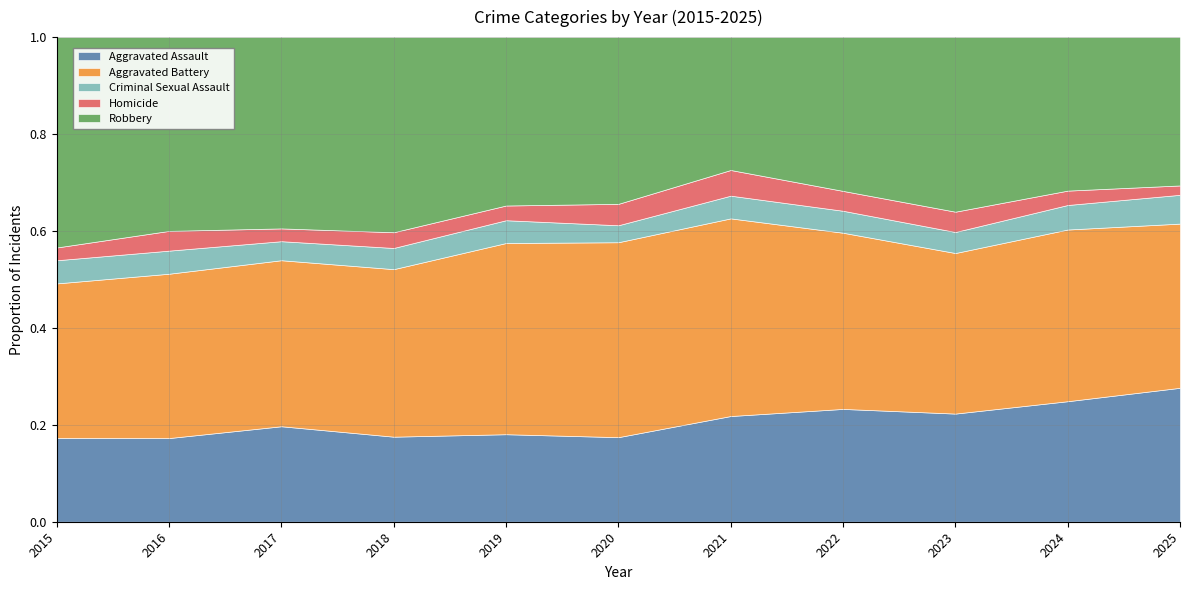

The Homicide series shows 19 at 2019. True or false?

False